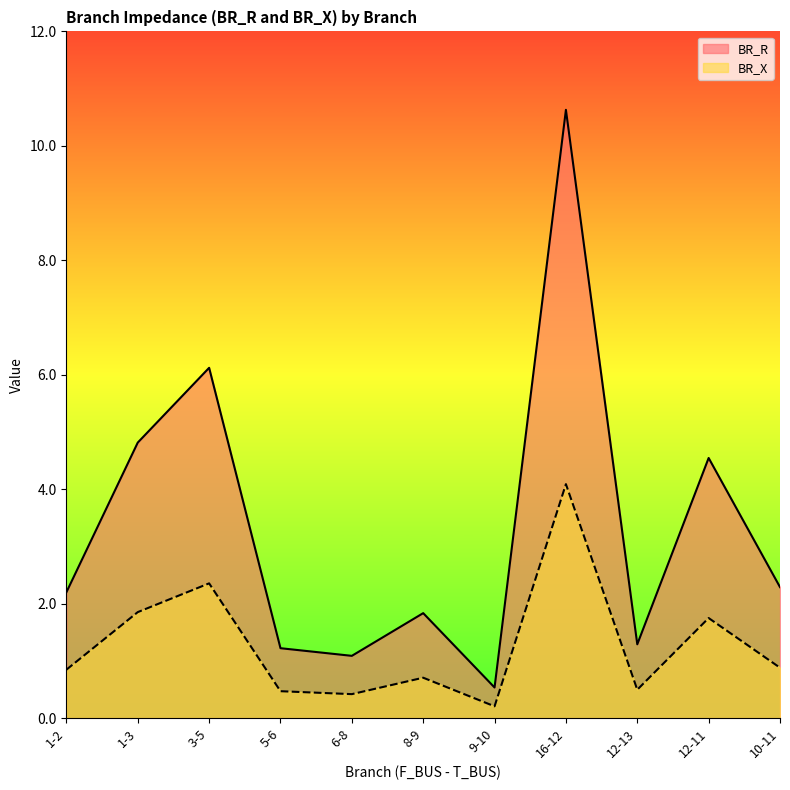

What is the approximate value of BR_R at 12-11?

4.5